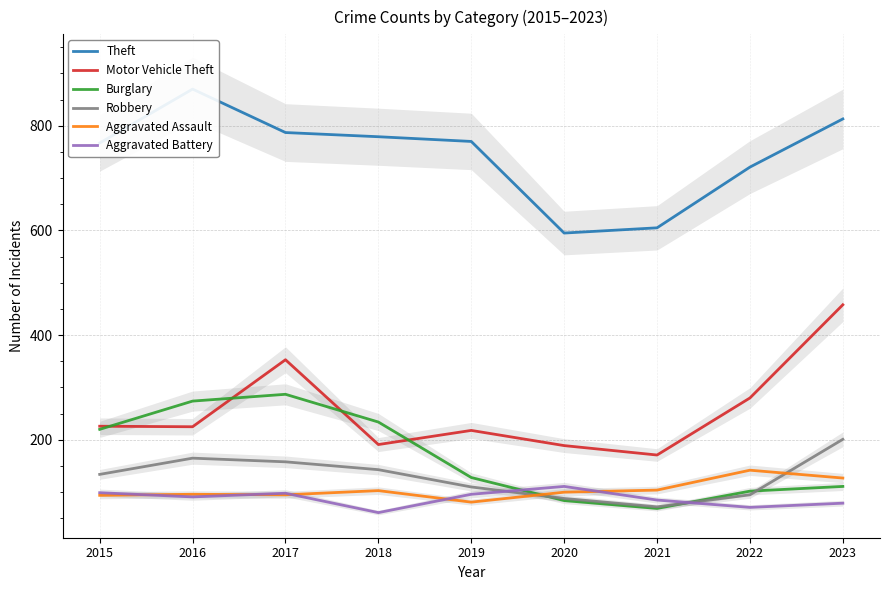

At which label is Motor Vehicle Theft closest to 314?

2022